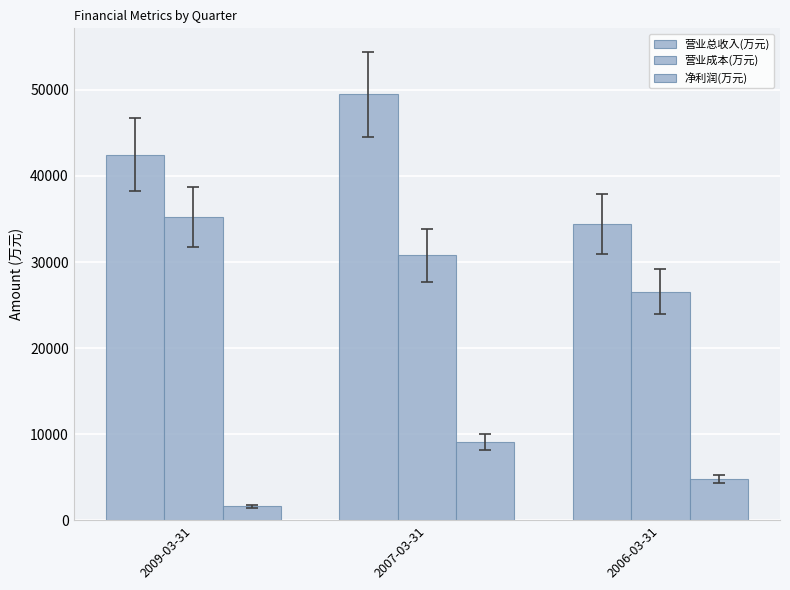

How many values in the 营业总收入(万元) series are below 42485?

1